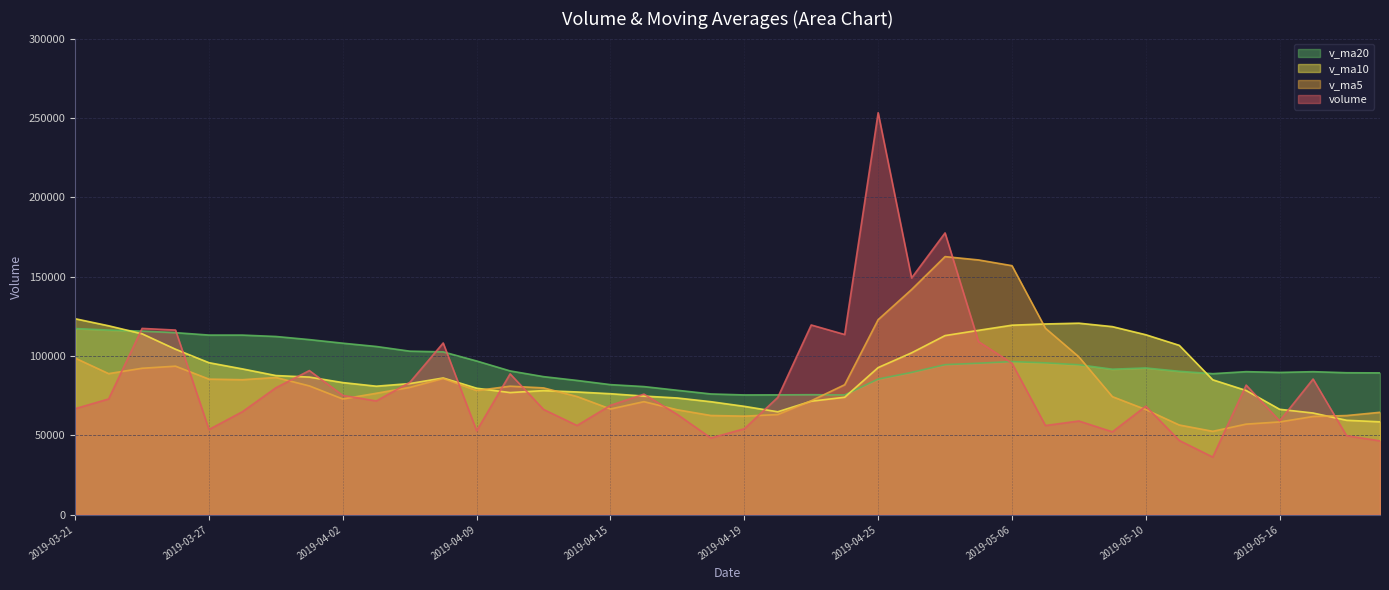

Which has a higher value, 2019-04-22 or 2019-05-07?

2019-04-22